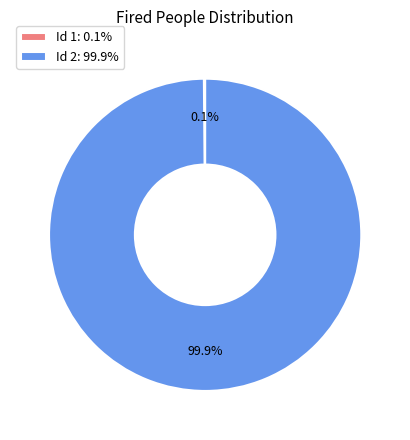

Which slice represents more than half of the pie?

Id 2: 99.9%